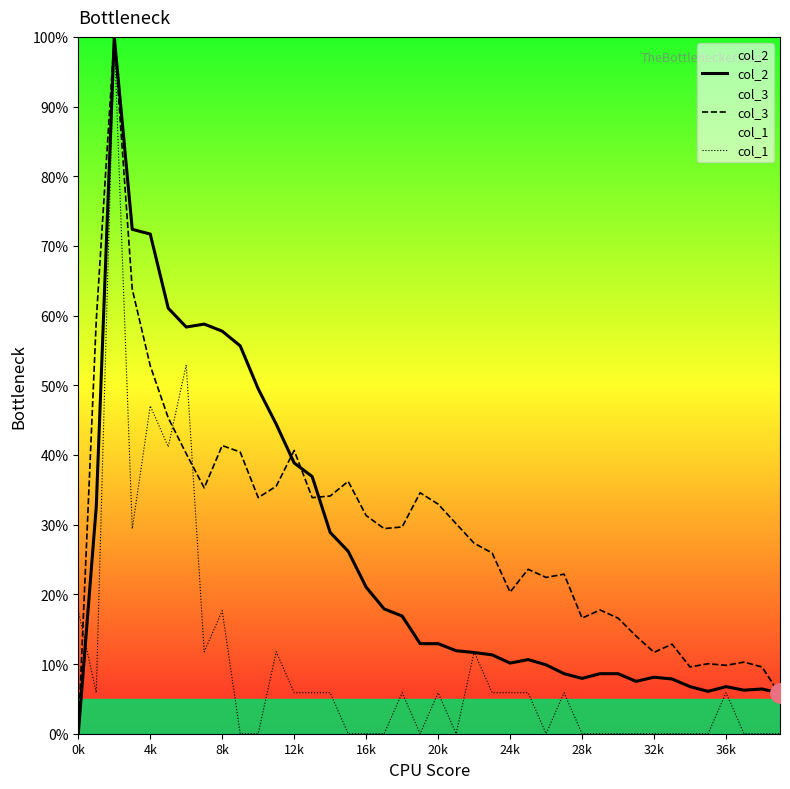

Is this an area chart (filled region under the line)?

No